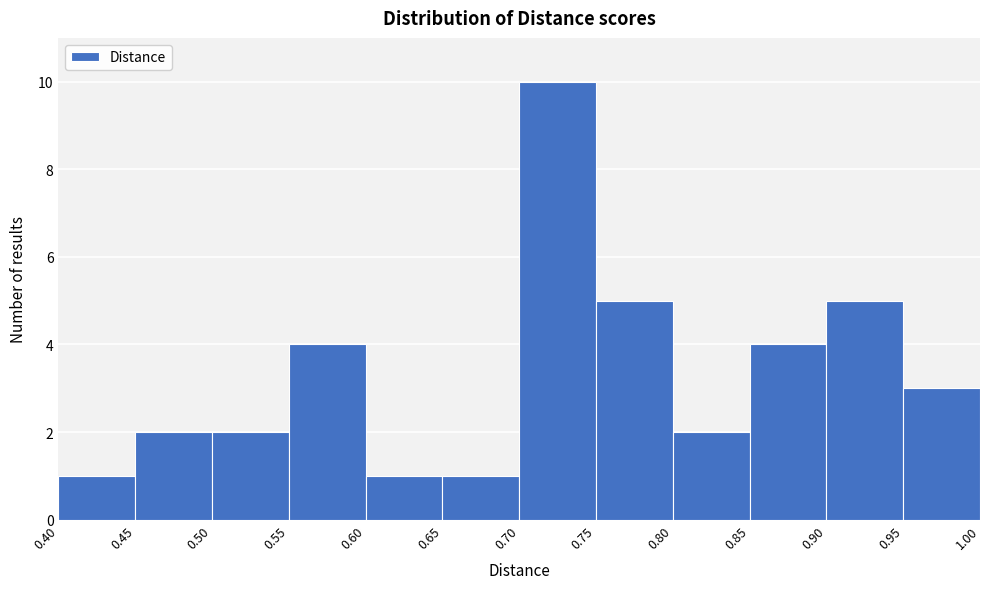

What is the height of the bar covering 0.75 to 0.80 on the x-axis? The values are not printed on the chart, so give them approximately, as read against the axis.

5